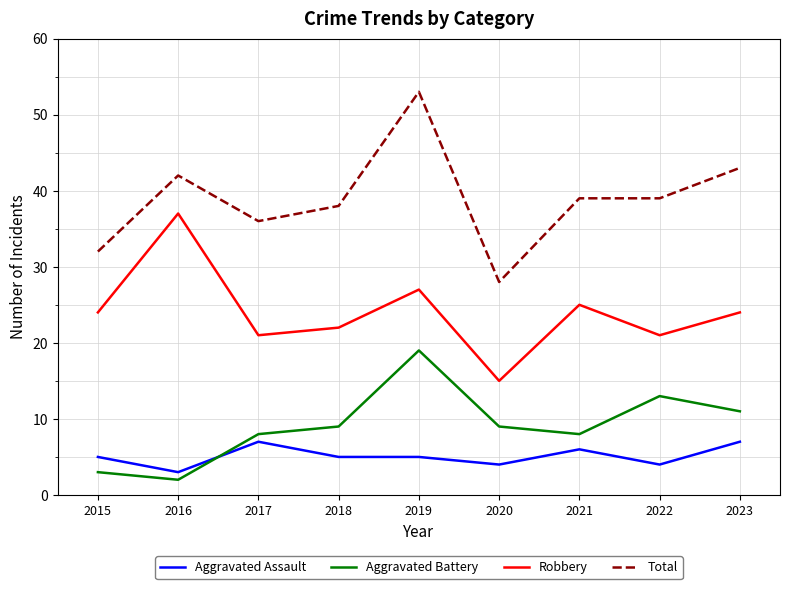

What is the spread (max minus min) of values at 2016?

40